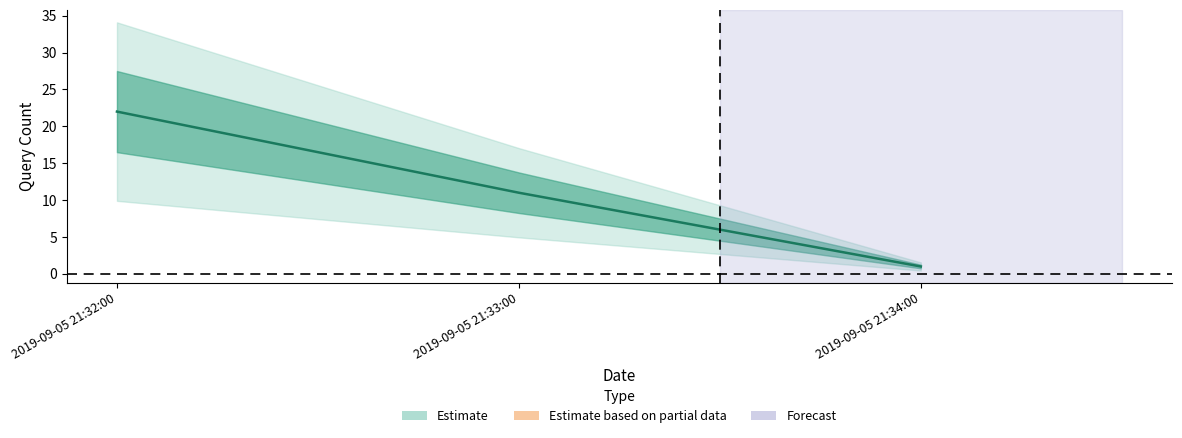

List the labels in order of value, smallest first.

2019-09-05 21:34:00, 2019-09-05 21:33:00, 2019-09-05 21:32:00